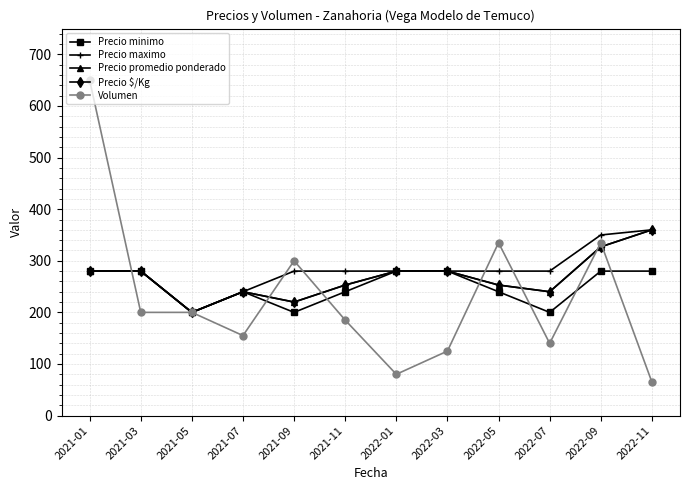

Reading left to right, extract all data points from this chart.

Precio minimo: 2021-01=280	2021-03=280	2021-05=200	2021-07=240	2021-09=200	2021-11=240	2022-01=280	2022-03=280	2022-05=240	2022-07=200	2022-09=280	2022-11=280
Precio maximo: 2021-01=280	2021-03=280	2021-05=200	2021-07=240	2021-09=280	2021-11=280	2022-01=280	2022-03=280	2022-05=280	2022-07=280	2022-09=350	2022-11=360
Precio promedio ponderado: 2021-01=280	2021-03=280	2021-05=200	2021-07=240	2021-09=220	2021-11=253	2022-01=280	2022-03=280	2022-05=253	2022-07=240	2022-09=327	2022-11=360
Precio $/Kg: 2021-01=280	2021-03=280	2021-05=200	2021-07=240	2021-09=220	2021-11=253	2022-01=280	2022-03=280	2022-05=253	2022-07=240	2022-09=327	2022-11=360
Volumen: 2021-01=650	2021-03=200	2021-05=200	2021-07=155	2021-09=300	2021-11=185	2022-01=80	2022-03=125	2022-05=335	2022-07=140	2022-09=335	2022-11=65